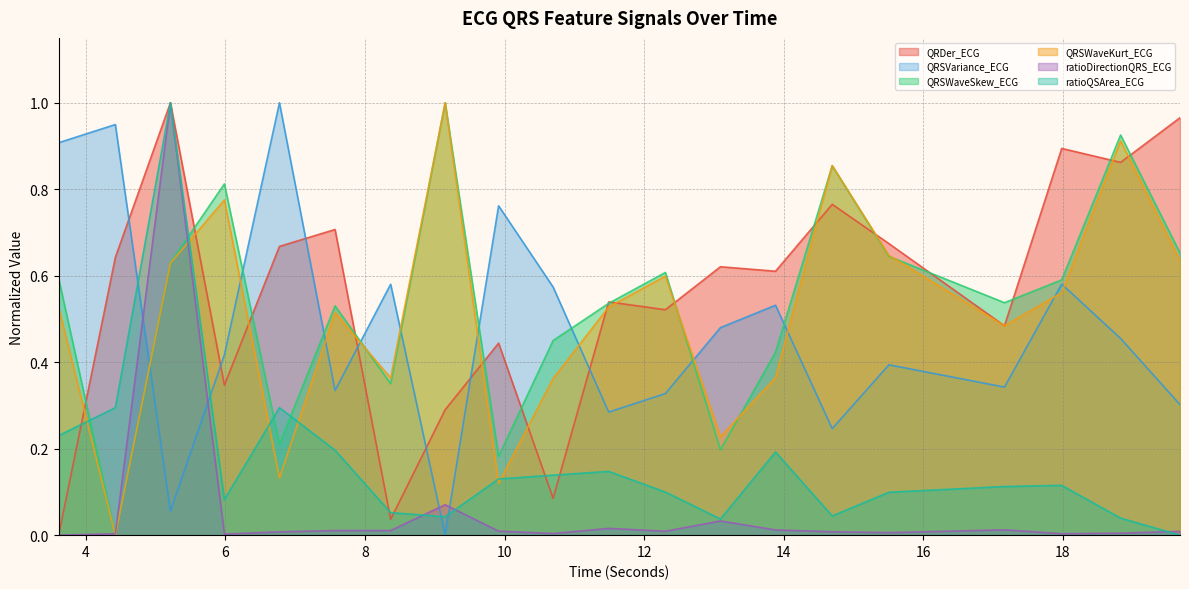

Is it true that ratioQSArea_ECG equals 0.1 at 18.828125?

False